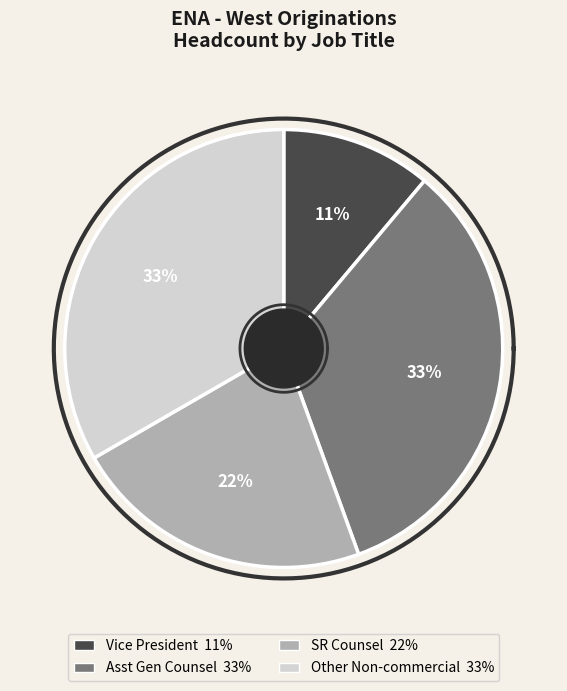

How much of the chart is everything except Other Non-commercial?

66.7%